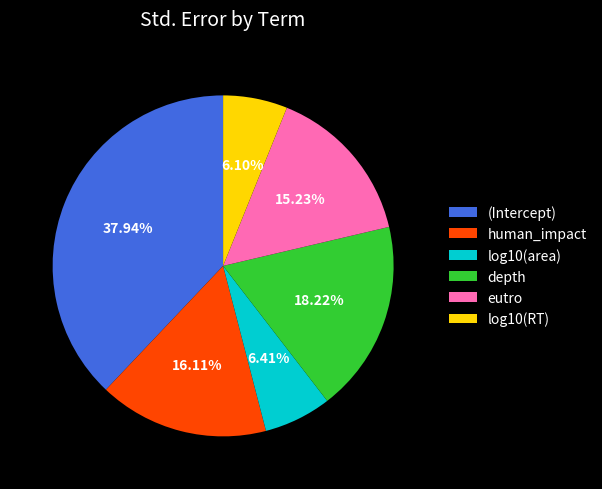

What percentage is the human_impact slice, to the nearest percent?

16%